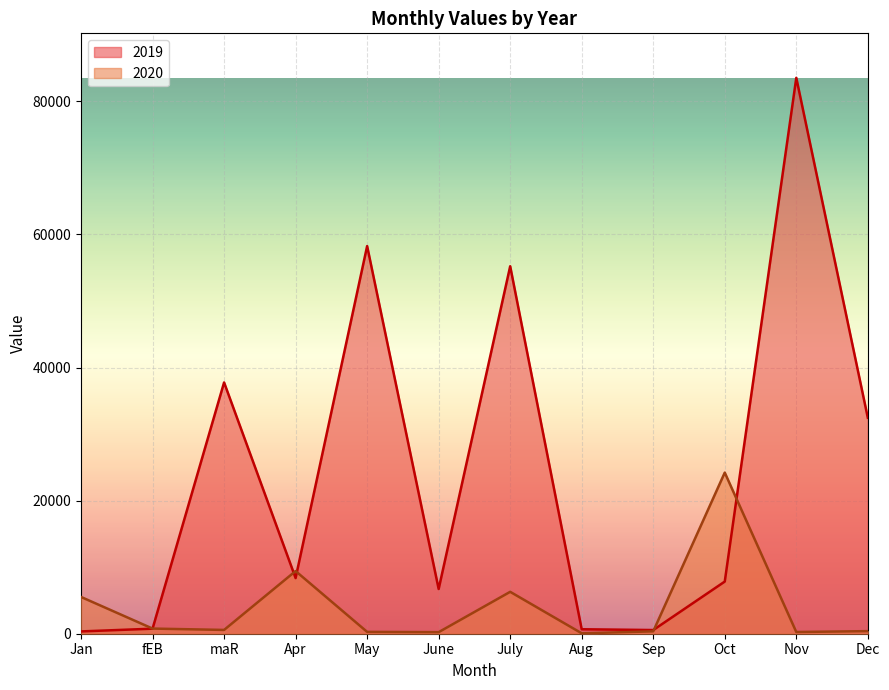

How many values in the 2019 series exceed 8364?

5